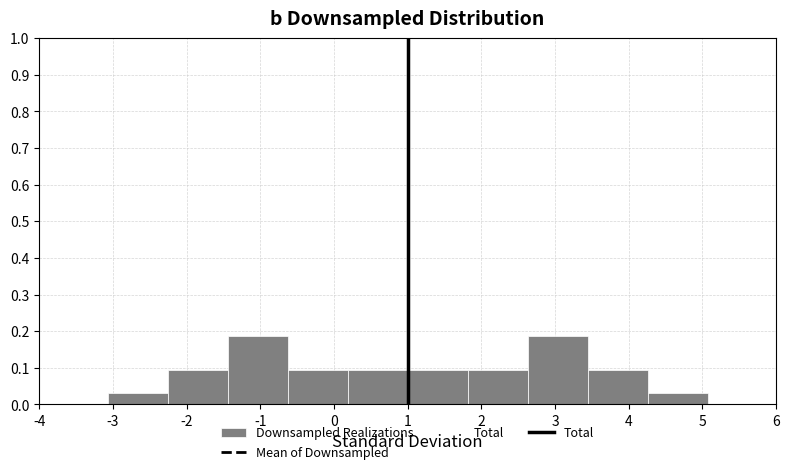

Reading left to right, transcribe this chart: for each bar, give the range it covers on the x-axis and its height. Neither the bar edges nor the heights are printed on the chart, so give them approximately, as read against the axes.

-3.1 to -2.3: 0.03
-2.3 to -1.4: 0.09
-1.4 to -0.6: 0.19
-0.6 to 0.2: 0.09
0.2 to 1.0: 0.09
1.0 to 1.8: 0.09
1.8 to 2.6: 0.09
2.6 to 3.4: 0.19
3.4 to 4.3: 0.09
4.3 to 5.1: 0.03